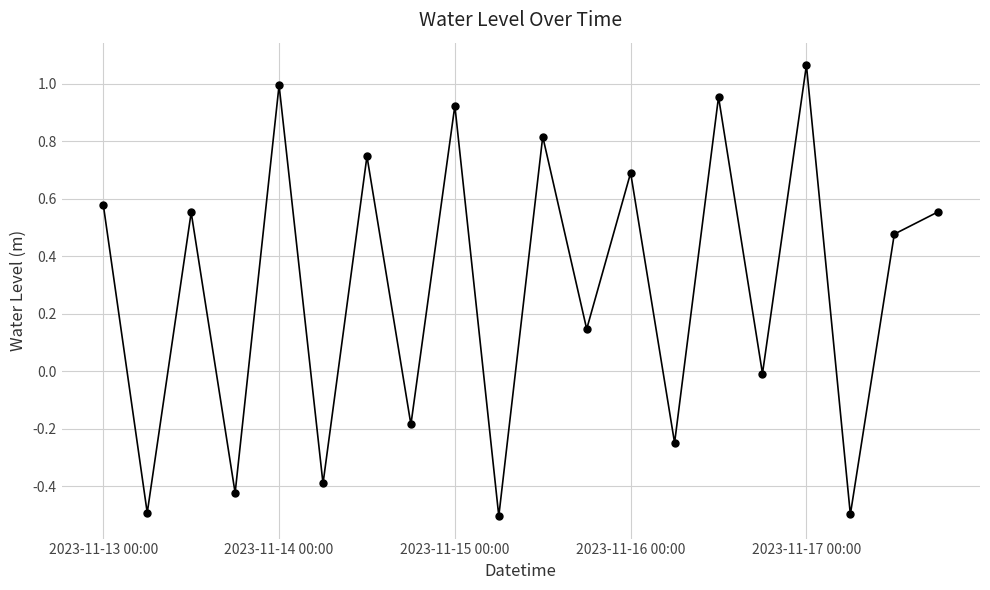

How many data points does each series have?

20